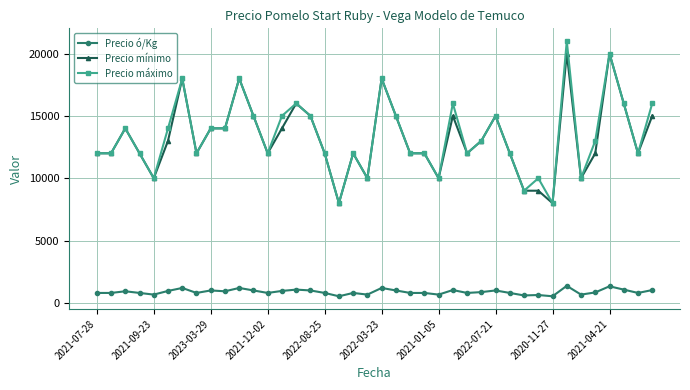

True or false: Precio ó/Kg and Precio máximo cross at least once.

False